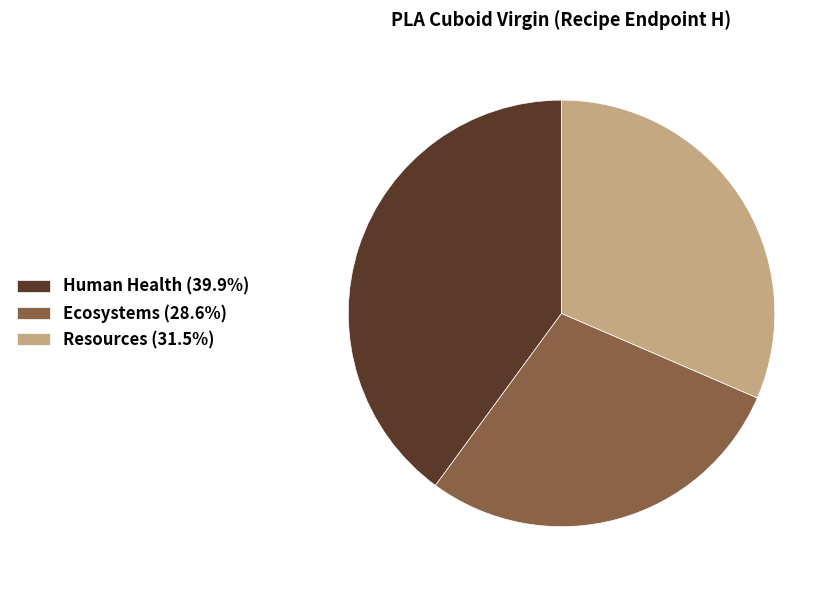

The Resources slice represents 31% of the pie. True or false?

True